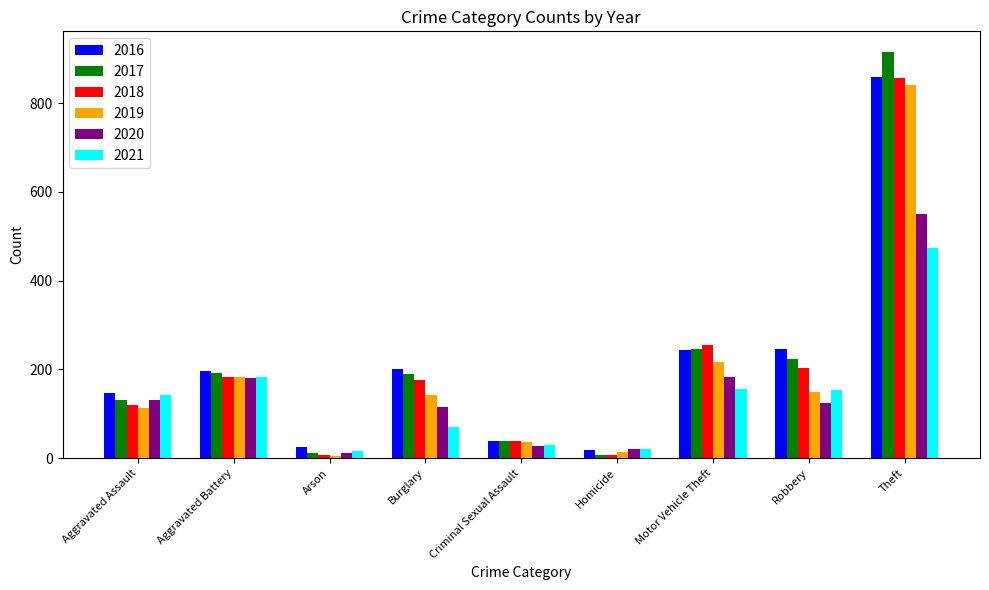

What is the total value across all series at Homicide?

90